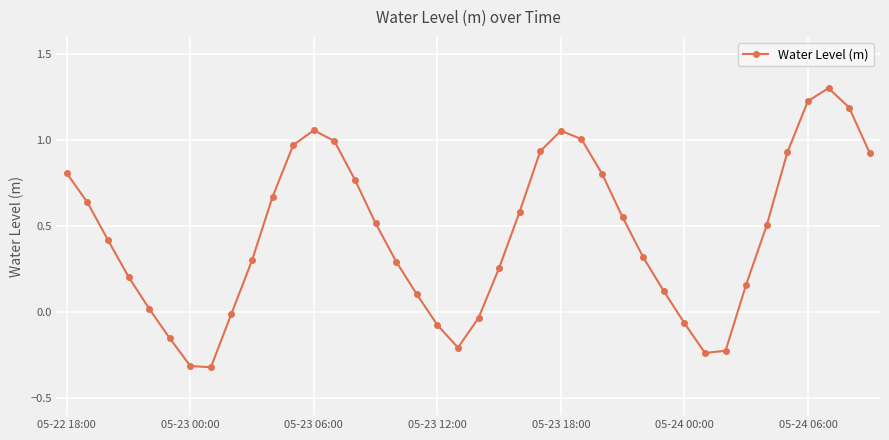

What is the difference between the maximum and second lowest values?

1.6